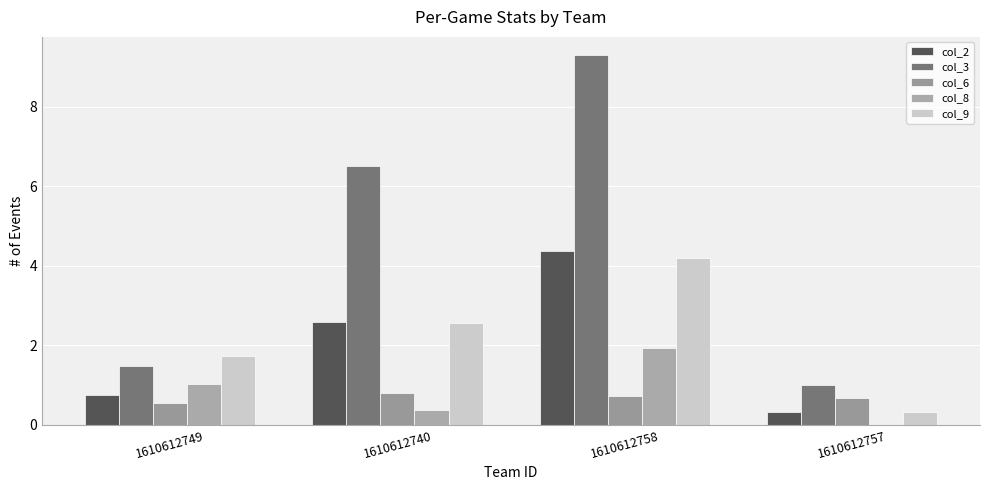

How many groups of bars are there?

4